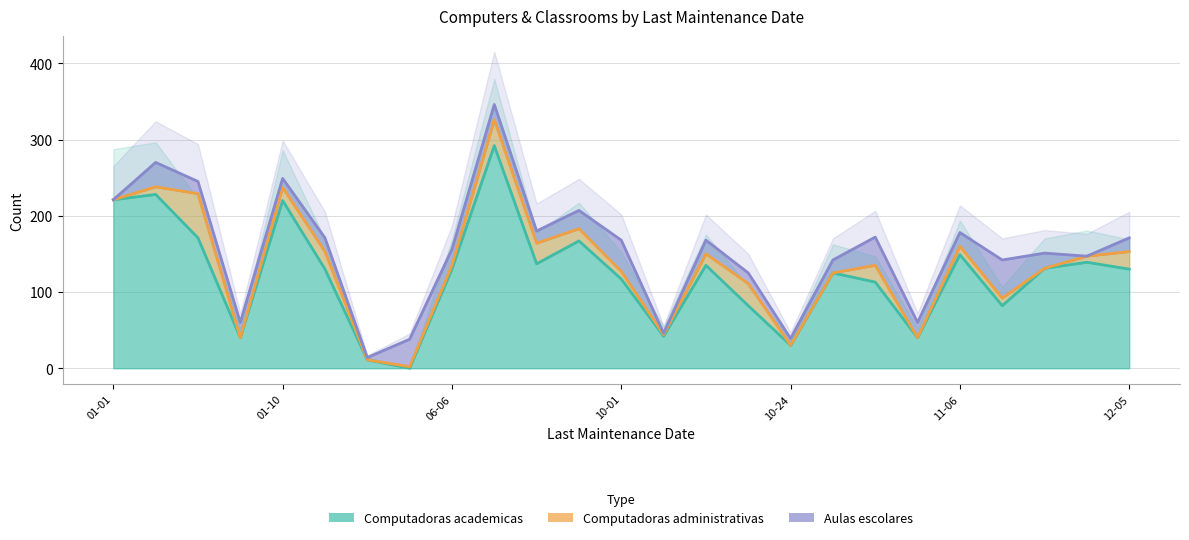

Between 2016-10-12 and 2016-10-27, which series saw the biggest shift?

Computadoras administrativas